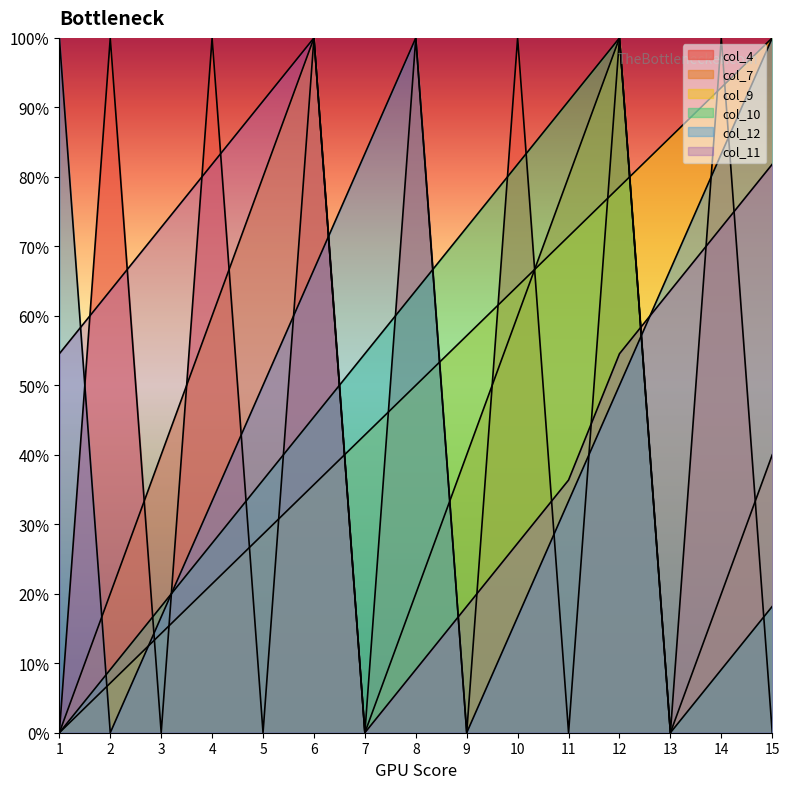

Reading left to right, list all the values displayed in this chart.

col_4: 0.0	100.0	0.0	100.0	0.0	100.0	0.0	100.0	0.0	100.0	0.0	100.0	0.0	100.0	0.0
col_7: 0.0	20.0	40.0	60.0	80.0	100.0	0.0	20.0	40.0	60.0	80.0	100.0	0.0	20.0	40.0
col_9: 0.0	7.1	14.3	21.4	28.6	35.7	42.9	50.0	57.1	64.3	71.4	78.6	85.7	92.9	100.0
col_10: 0.0	9.1	18.2	27.3	36.4	45.5	54.5	63.6	72.7	81.8	90.9	100.0	0.0	9.1	18.2
col_12: 100.0	0.0	16.7	33.3	50.0	66.7	83.3	100.0	0.0	16.7	33.3	50.0	66.7	83.3	100.0
col_11: 54.5	63.6	72.7	81.8	90.9	100.0	0.0	9.1	18.2	27.3	36.4	54.5	63.6	72.7	81.8